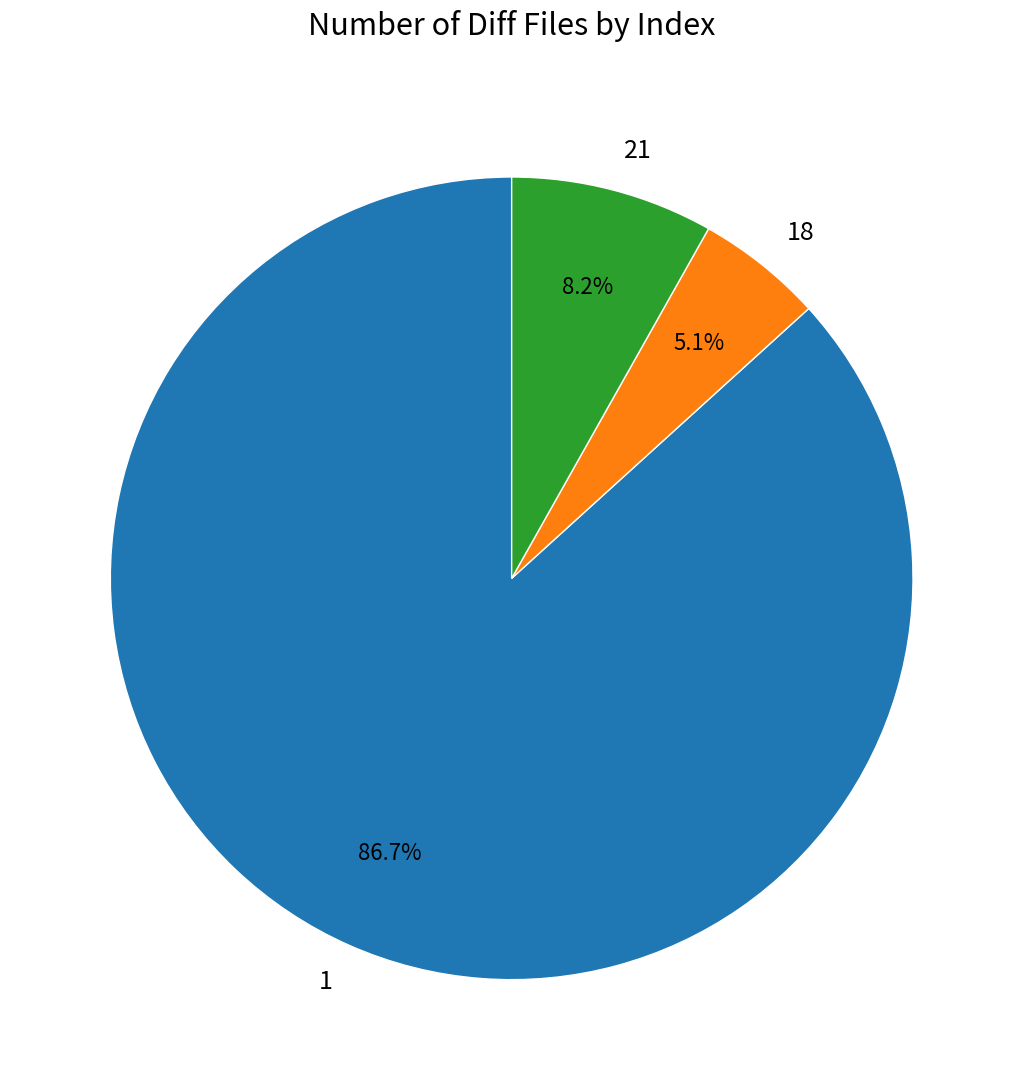

To the nearest percent, what portion does 18 represent?

5%